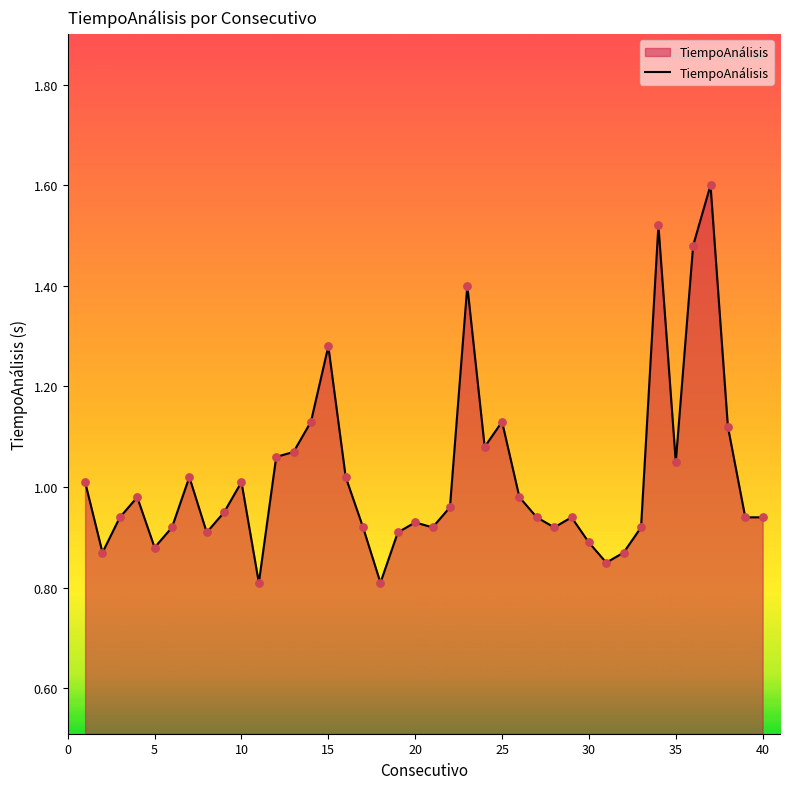

What is the maximum value shown in the chart?

1.6